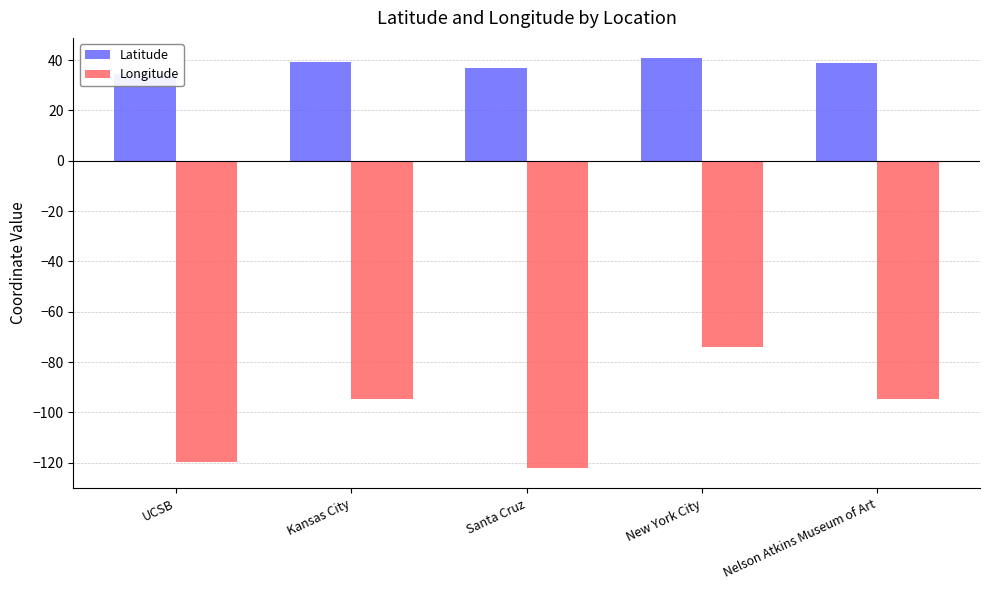

True or false: Latitude has a value of 40.7 at New York City.

True